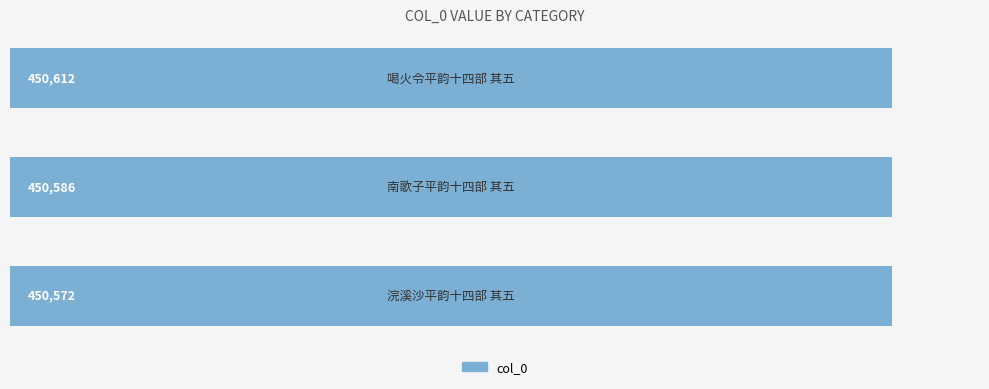

How many bars are there in total?

3